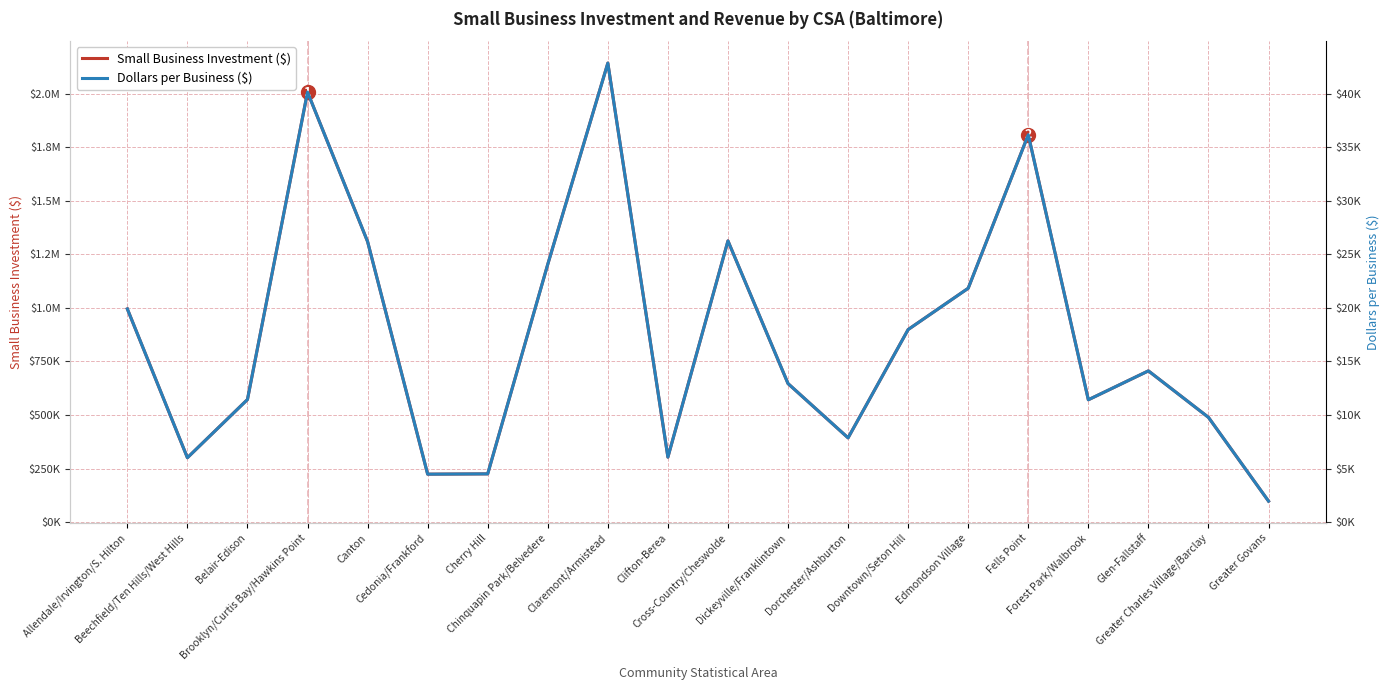

How many lines are shown in the chart?

2